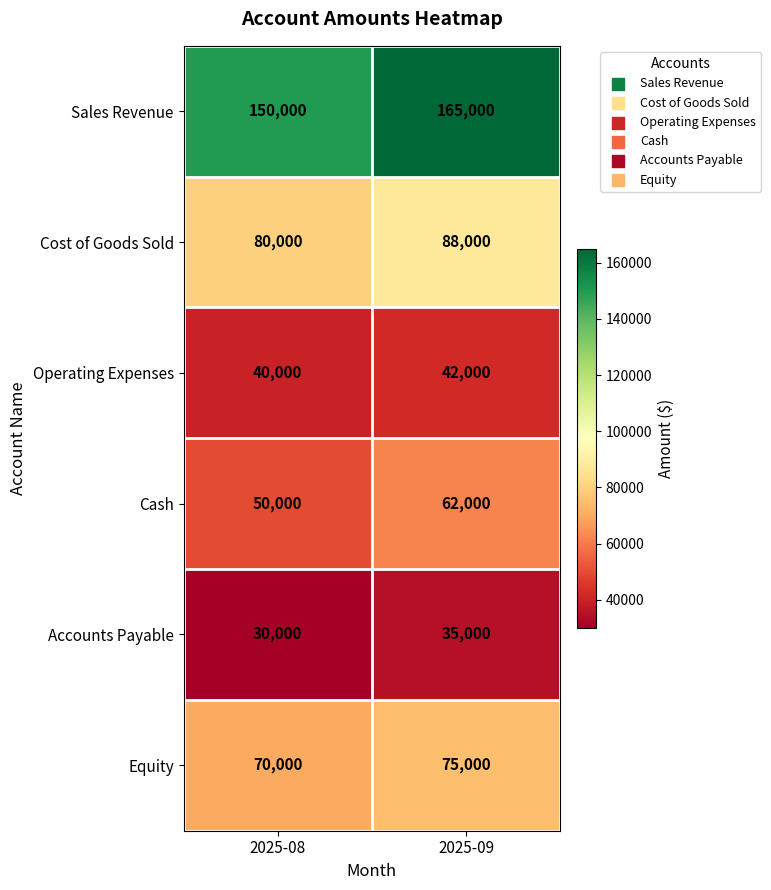

Count the number of data series in this chart.

6